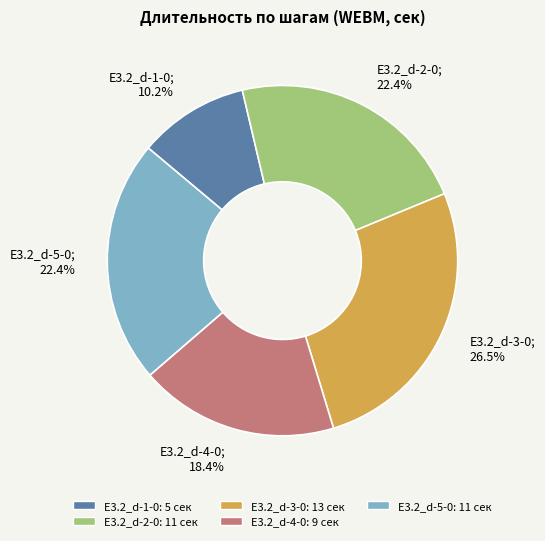

To the nearest percent, what is the difference between the E3.2_d-5-0 and E3.2_d-4-0 slice percentages?

4%